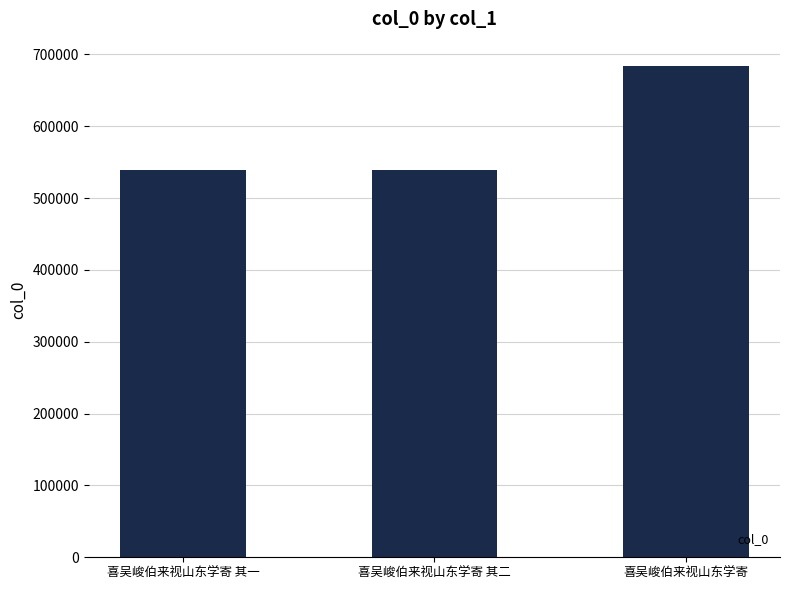

The chart shows a value of 538498 at 喜吴峻伯来视山东学寄 其一. True or false?

True